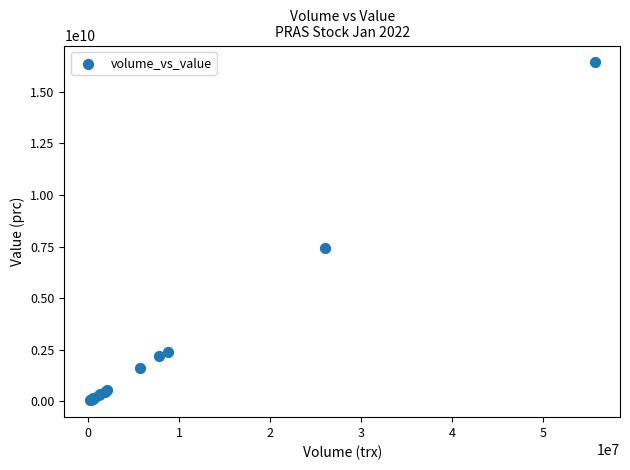

What Y value in the scatter plot is closest to 8235203900?

7431988800